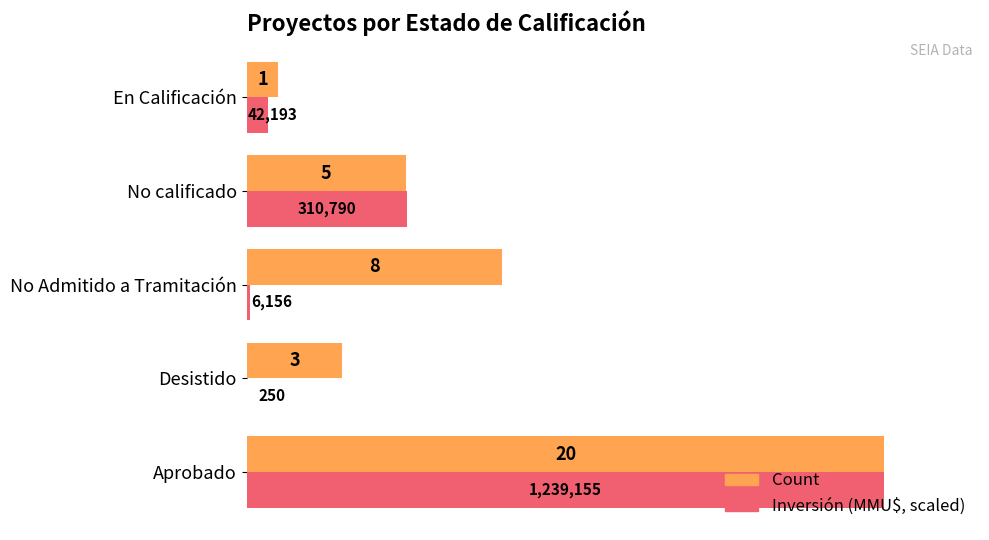

What is the sum of all Count values?

37.0